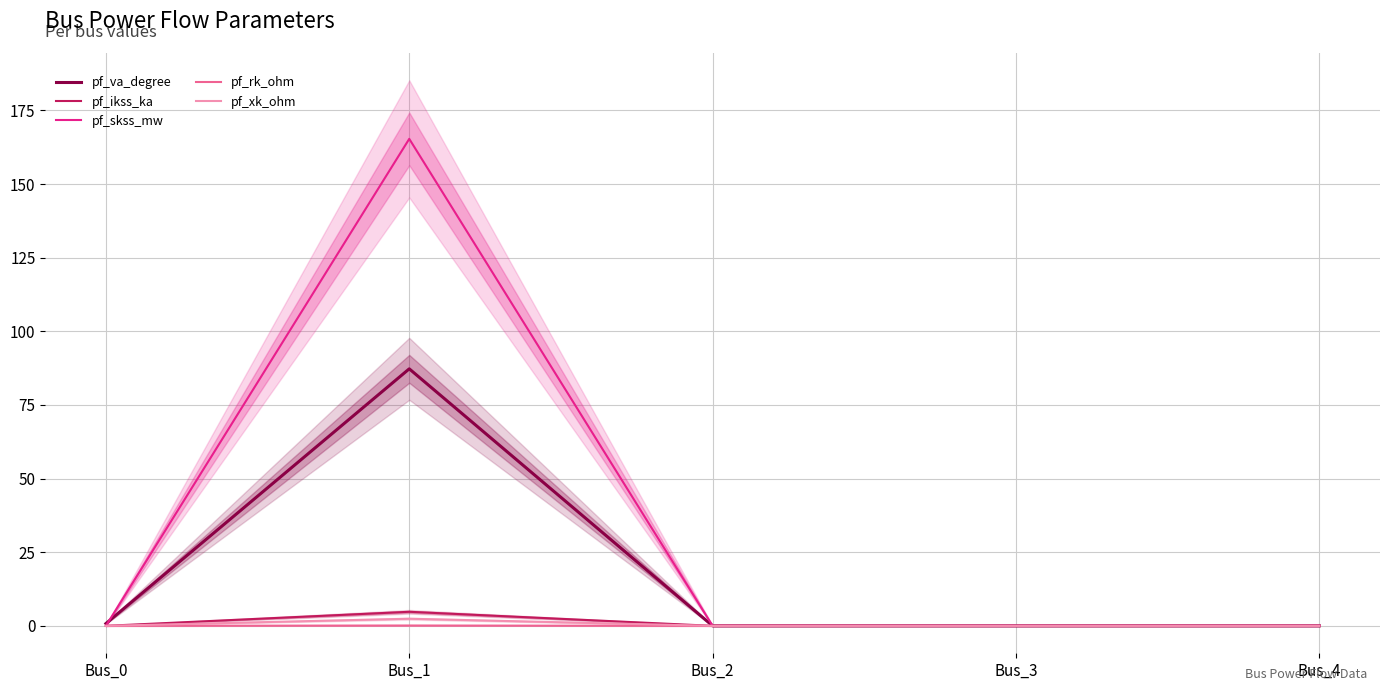

Is the value of pf_rk_ohm at Bus_3 greater than the value of pf_ikss_ka at Bus_3?

No